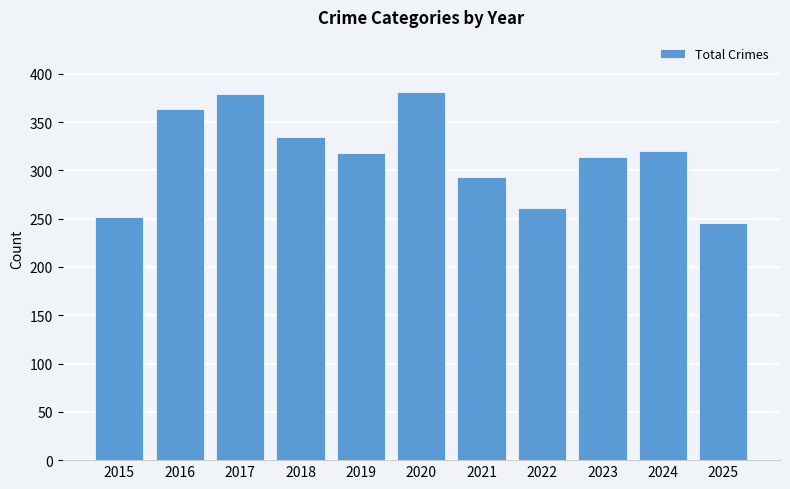

Reading left to right, what are all the values shown in this chart?

2015=252	2016=363	2017=379	2018=335	2019=318	2020=381	2021=293	2022=261	2023=314	2024=320	2025=246